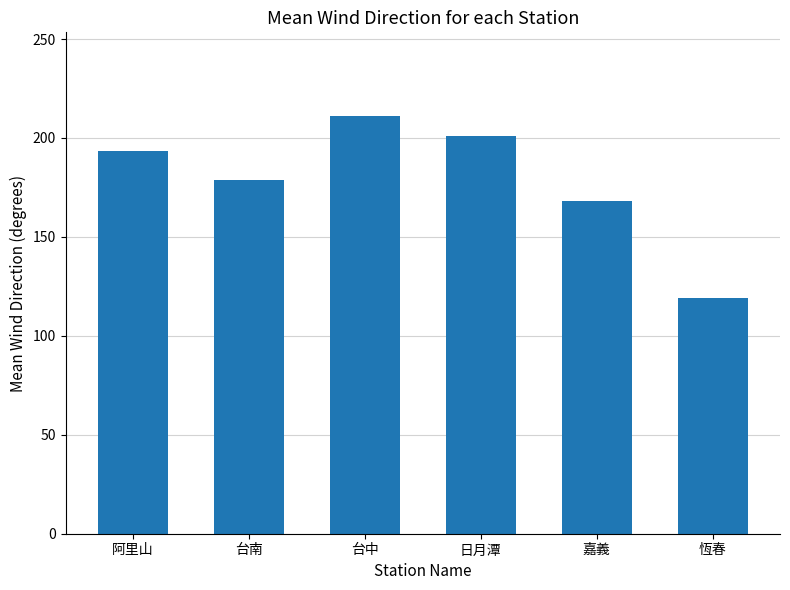

Which label corresponds to the largest value in the chart?

台中